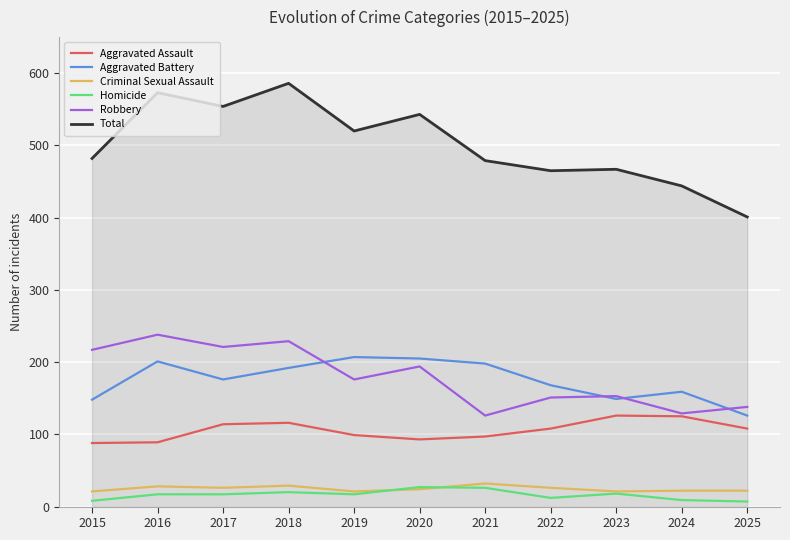

Is this an area chart (filled region under the line)?

No